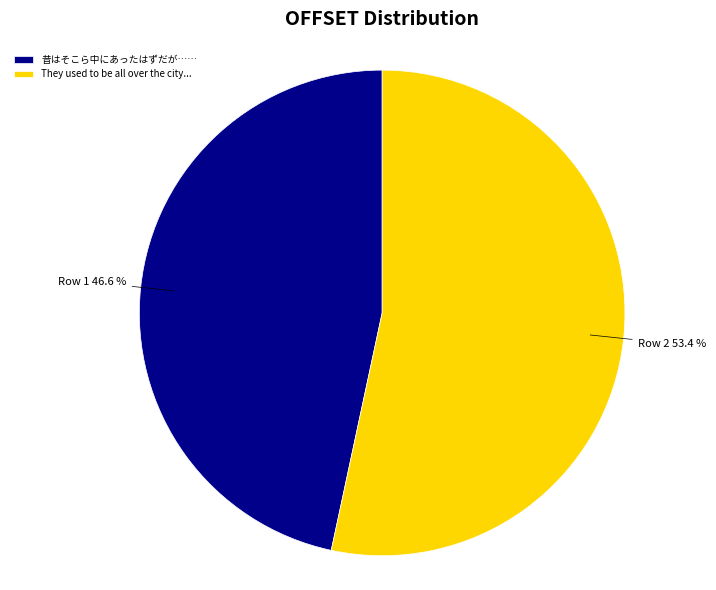

Is it true that 昔はそこら中にあったはずだが…… is 47% of the pie?

True